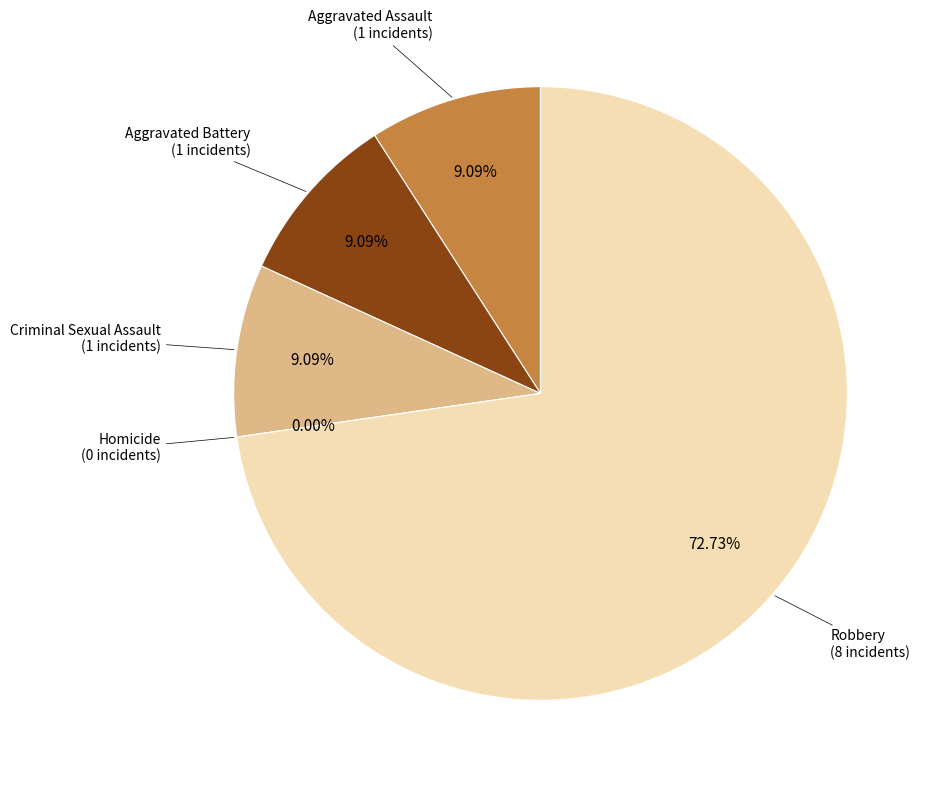

Which slice is the smallest?

Homicide